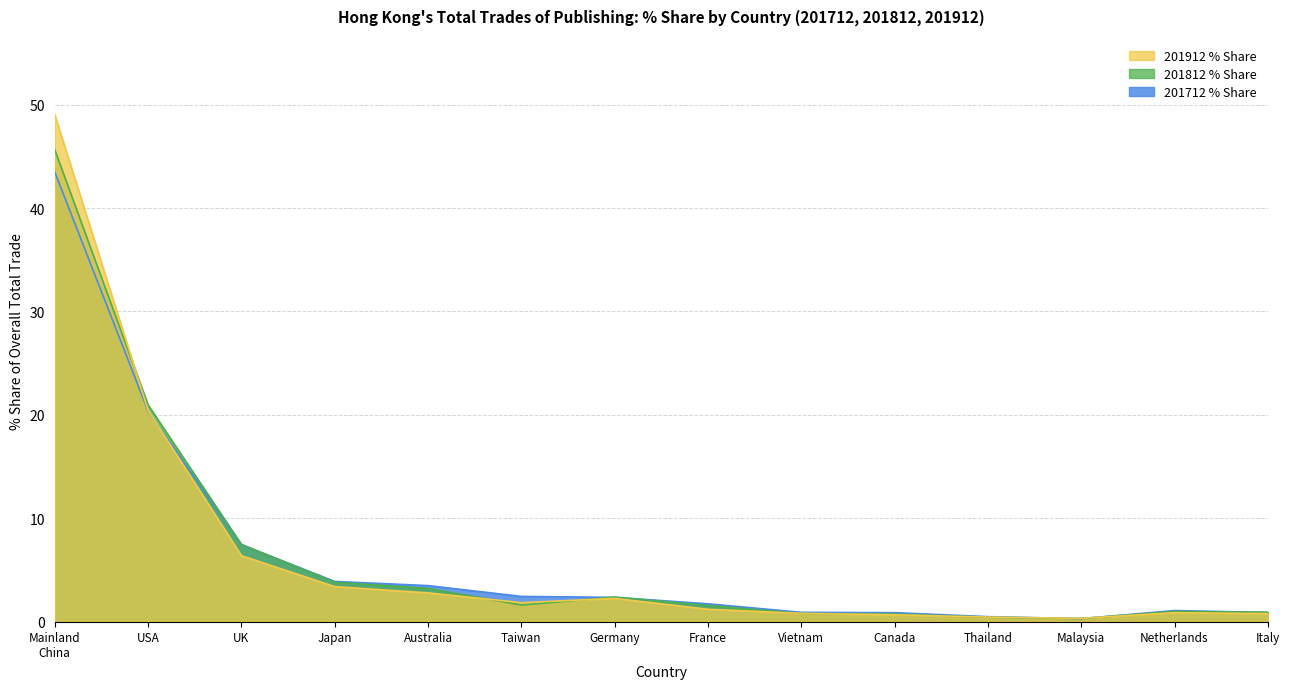

Count the number of categories in the chart.

14